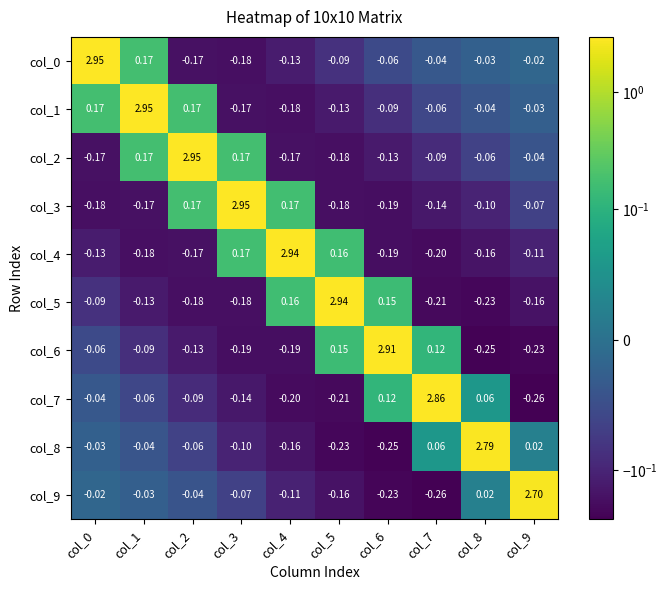

Is the value of col_2 at col_2 greater than the value of col_3 at col_1?

Yes